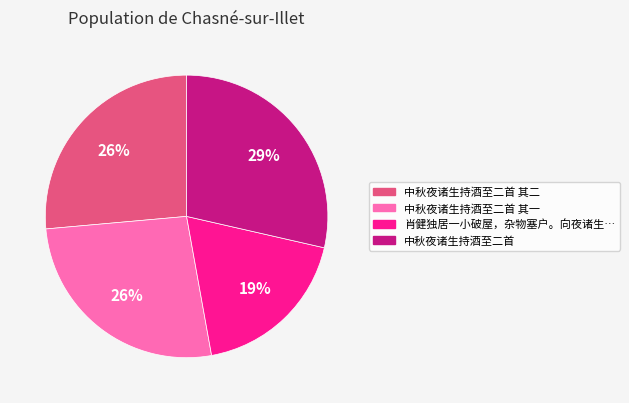

Is there a majority slice in this chart?

No